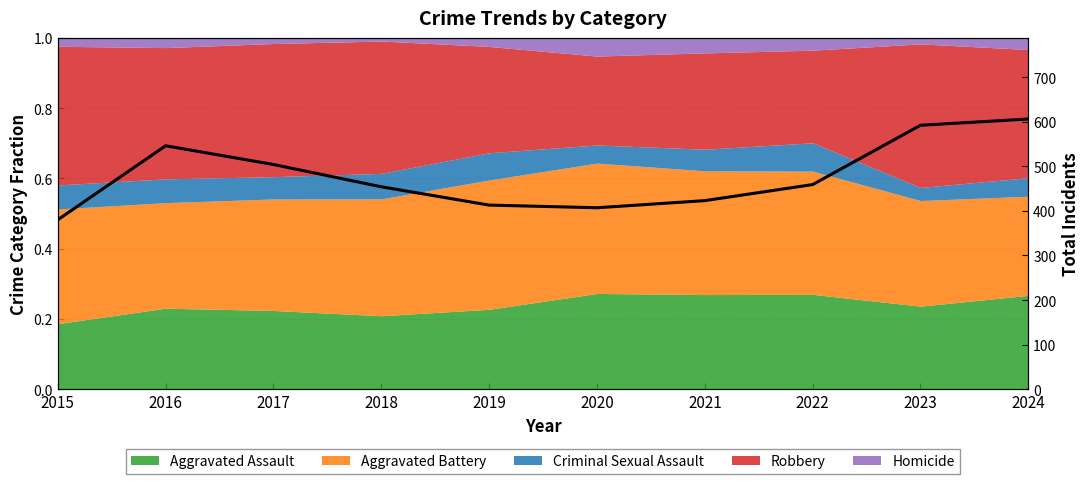

What is the difference between the maximum and second lowest values?

199